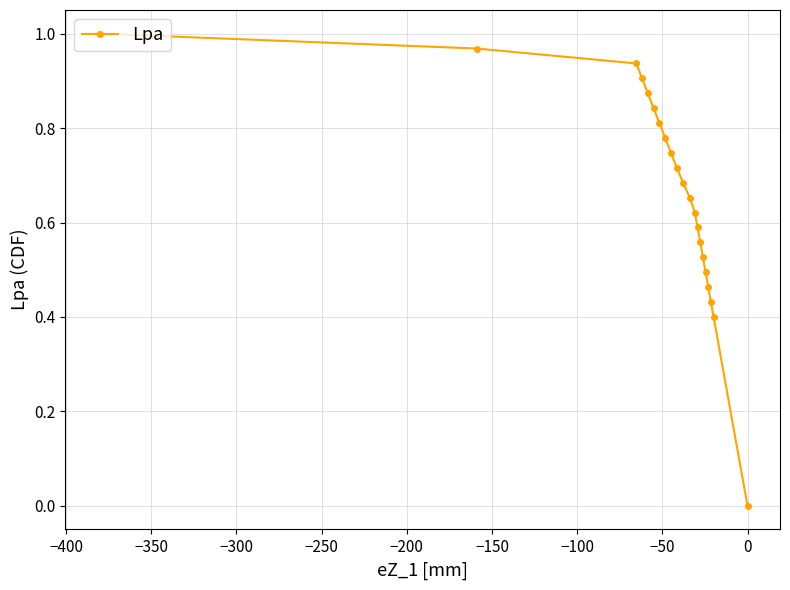

Count the number of data series in this chart.

1